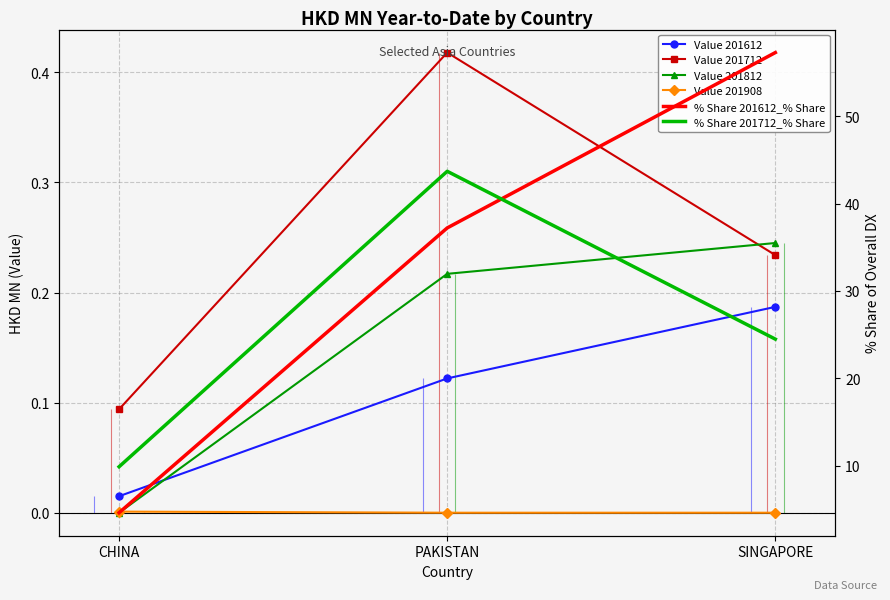

What is the difference between the % Share 201712_% Share values at SINGAPORE and CHINA?

14.6